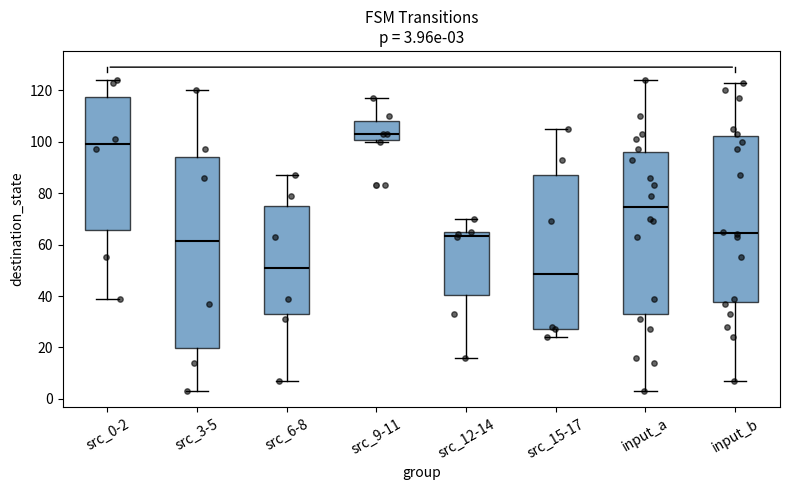

Comparing the boxes themselves (not the whiskers), which one is the tallest?

src_3-5